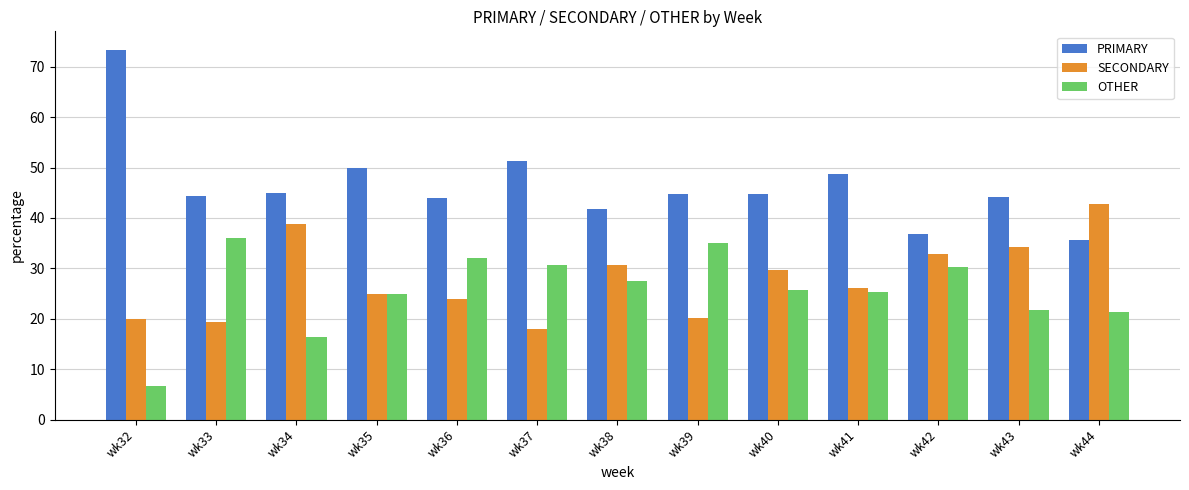

What is the total value across all series at wk38?

100.0